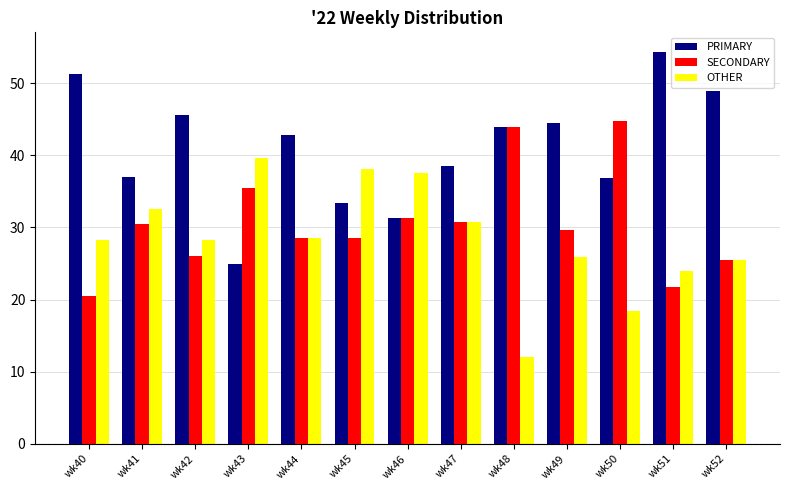

Which category has the lowest value in the PRIMARY series?

wk43